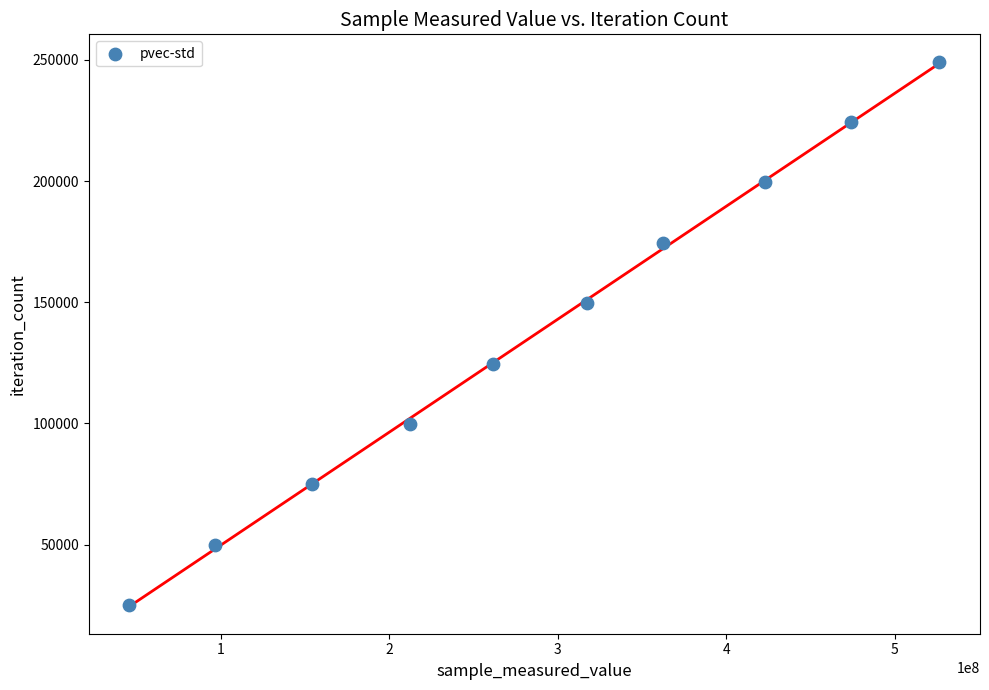

What is the average X value?

287435200